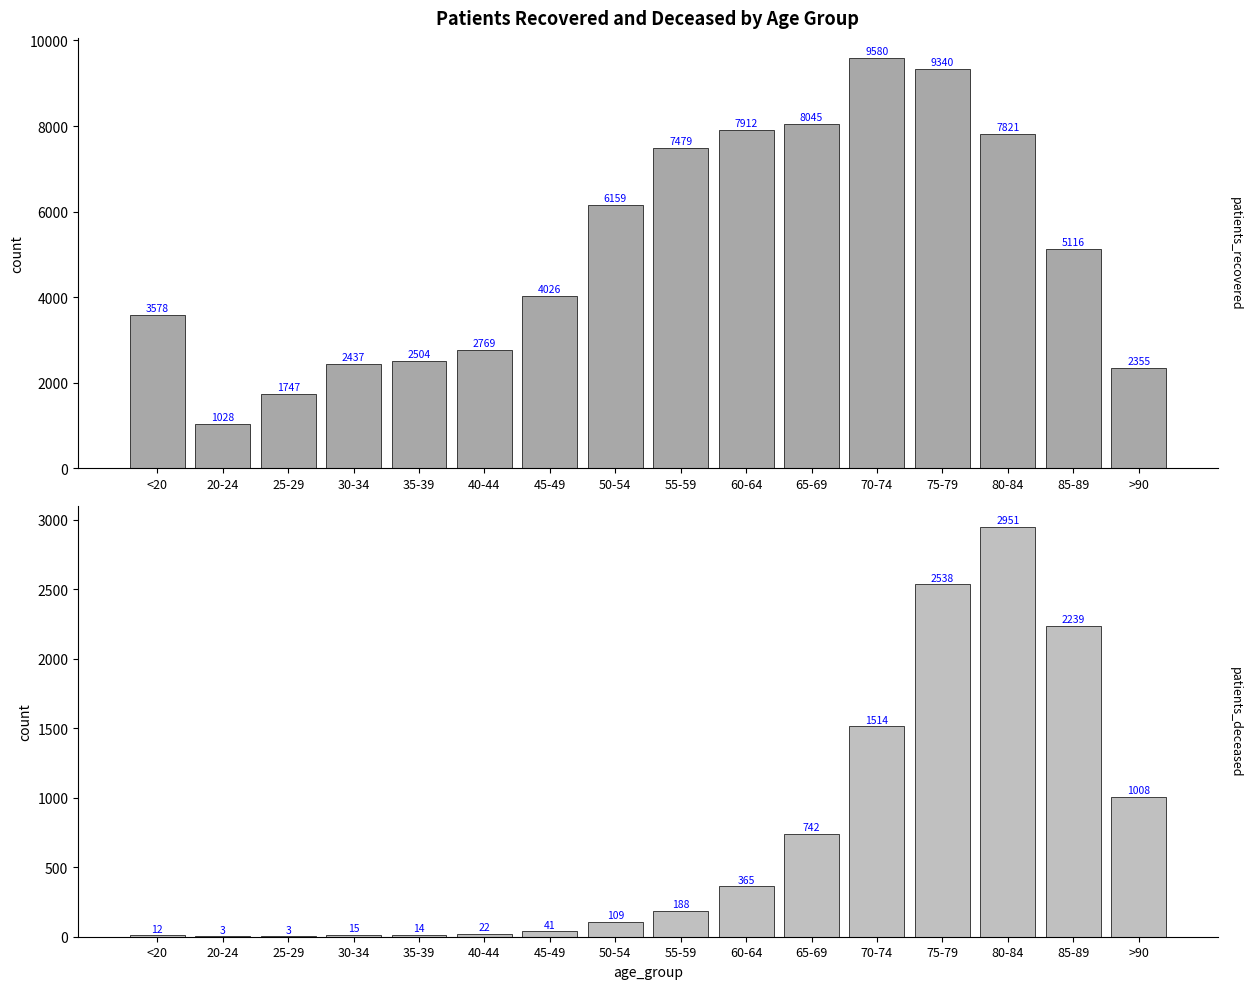

At how many categories does at least one series exceed 4384?

8